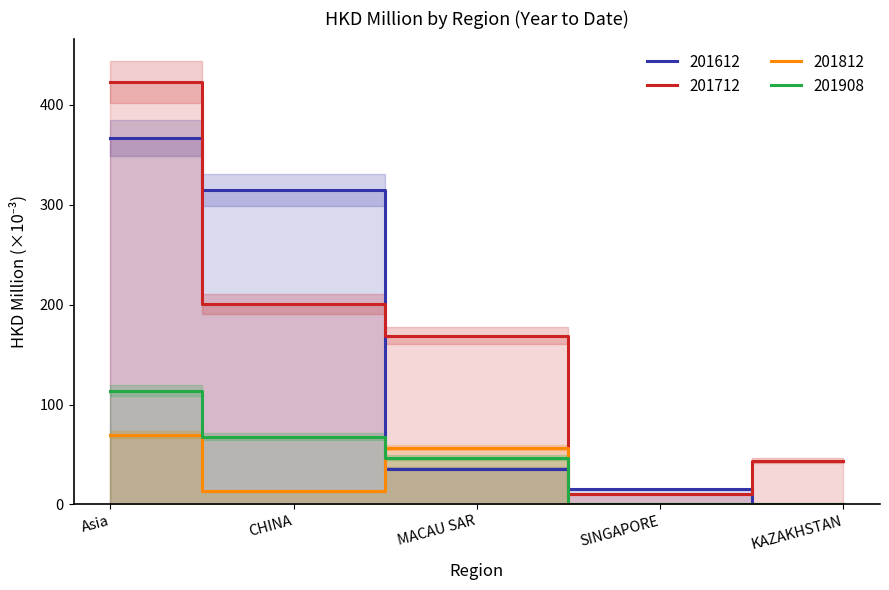

Reading left to right, list all the values displayed in this chart.

201612: 367	315	36	15	0
201712: 423	201	169	10	44
201812: 70	13	57	0	0
201908: 114	68	47	0	0